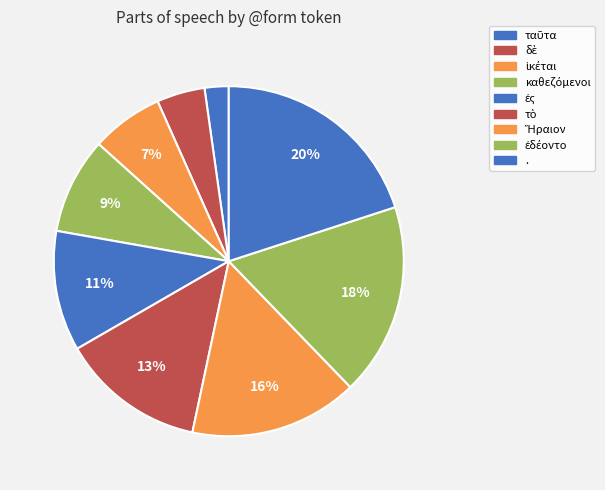

Rank the categories by value from lowest to highest.

ταῦτα, δὲ, ἱκέται, καθεζόμενοι, ἐς, τὸ, Ἥραιον, ἐδέοντο, .